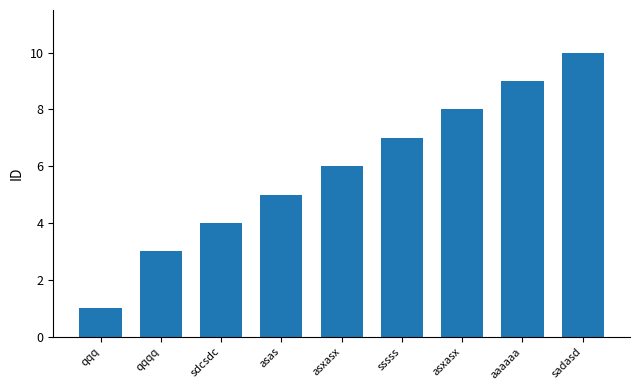

Read the value at sssss.

7